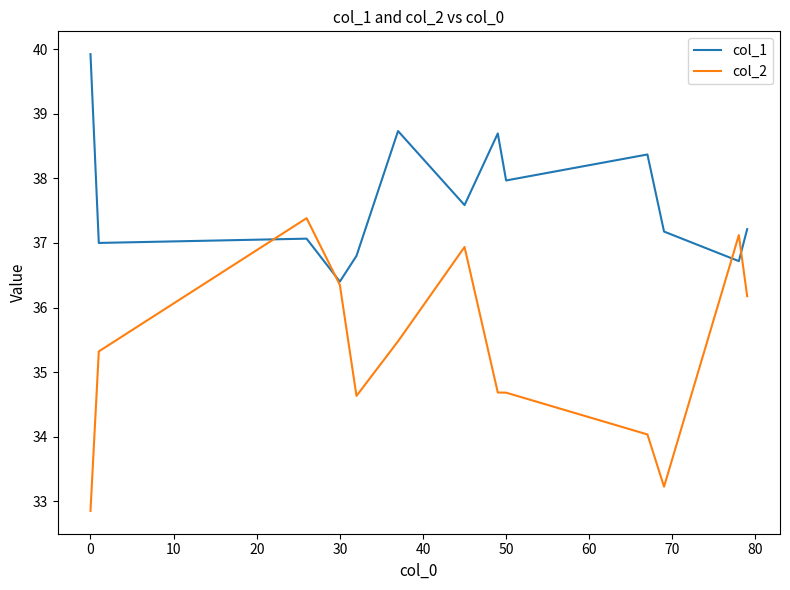

Rank the series by their maximum value, from lowest to highest.

col_2, col_1